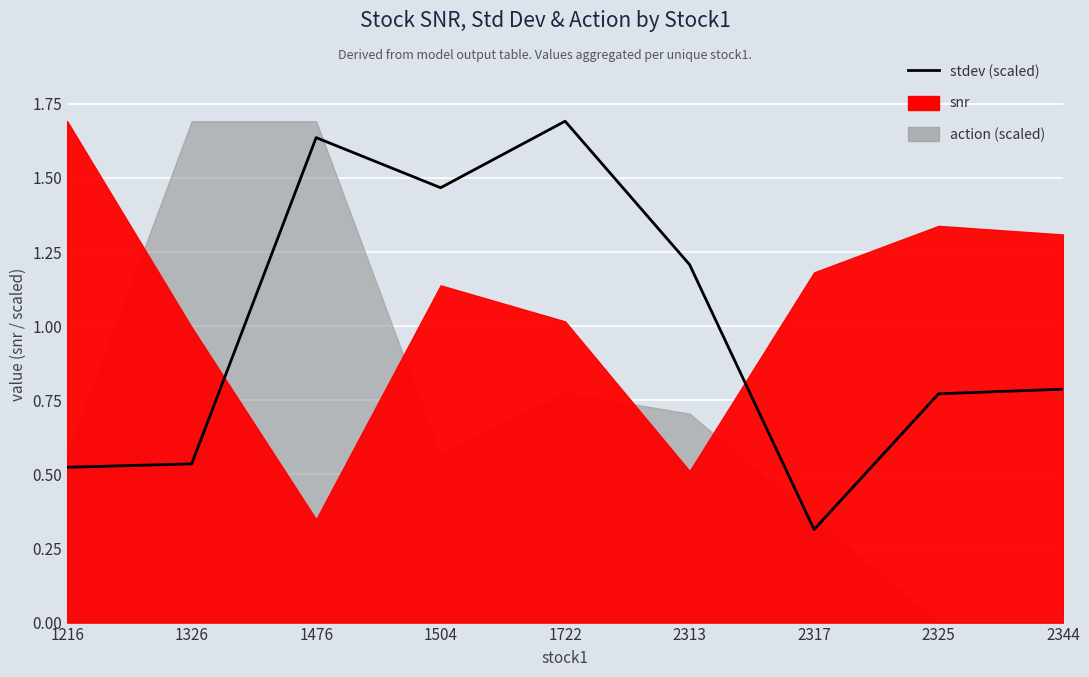

Which category has the highest value across all series?

1722